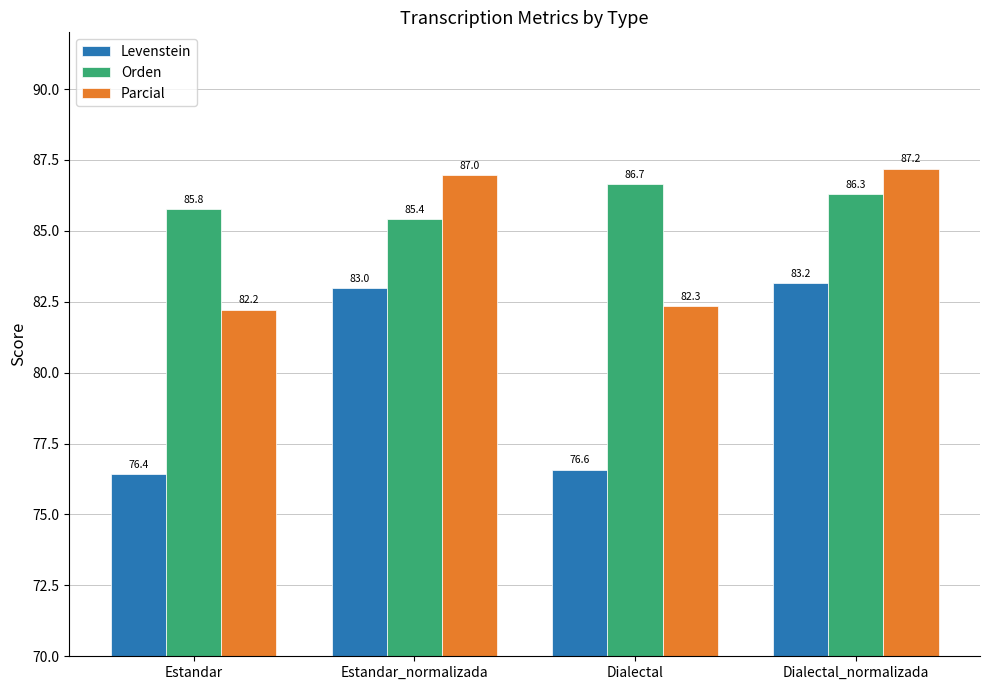

At which label is Levenstein closest to 79?

Dialectal